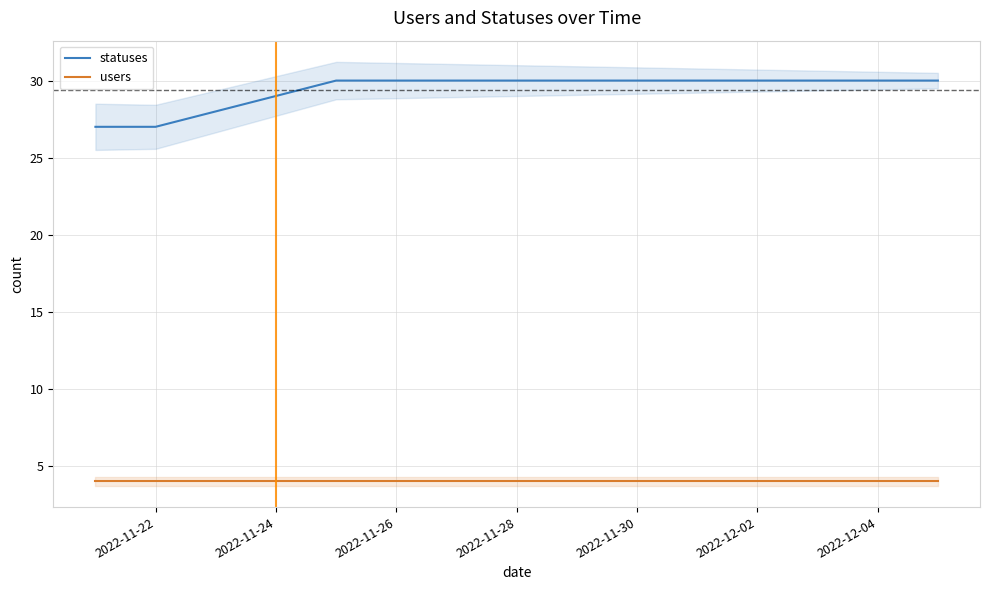

What is the maximum value for statuses?

30